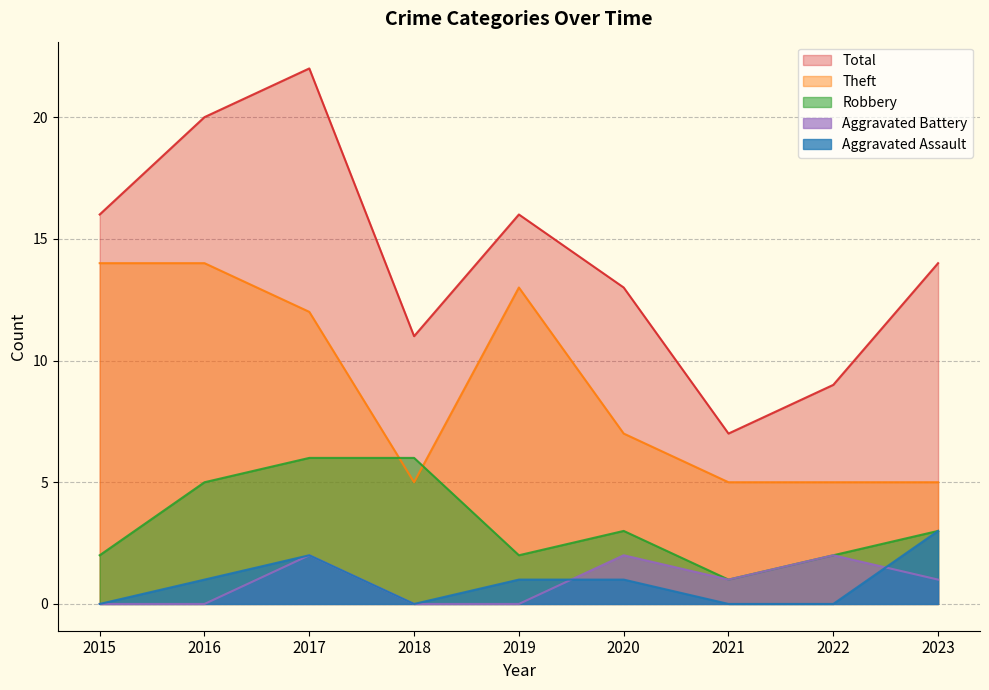

What is the total value across all series at 2018?

22